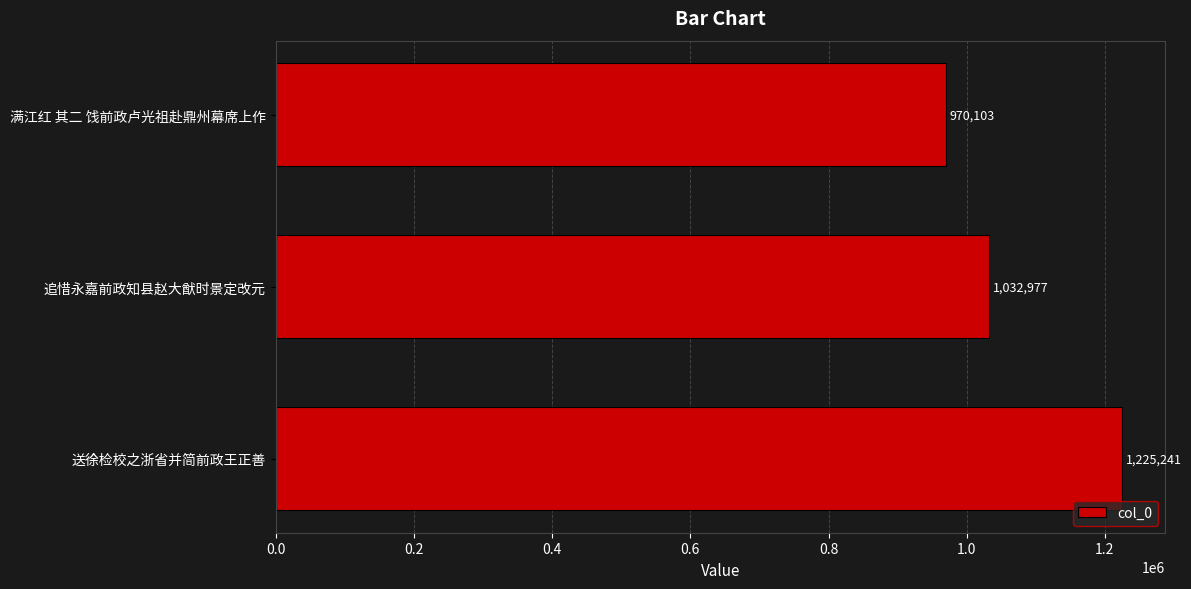

What is the difference between the second highest and minimum values?

62874